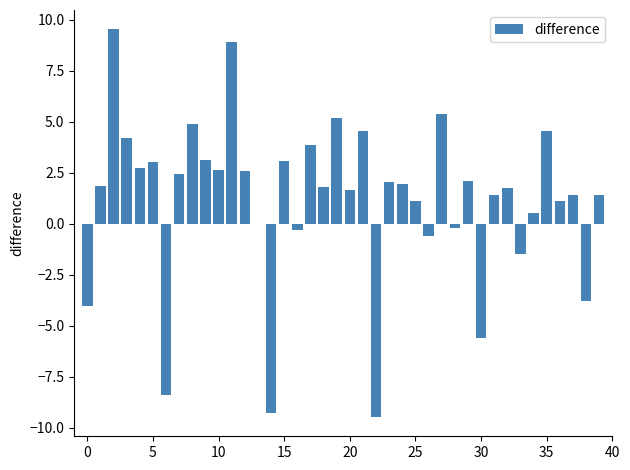

What is the sum of all values?

47.5